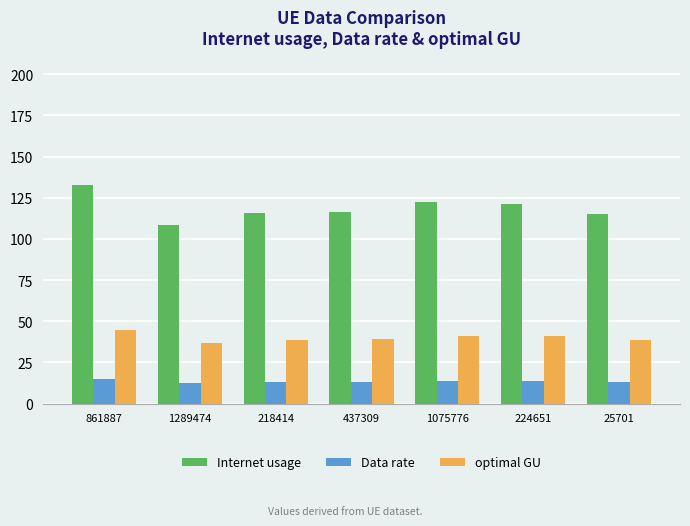

Rank the series by their average value, from lowest to highest.

Data rate, optimal GU, Internet usage